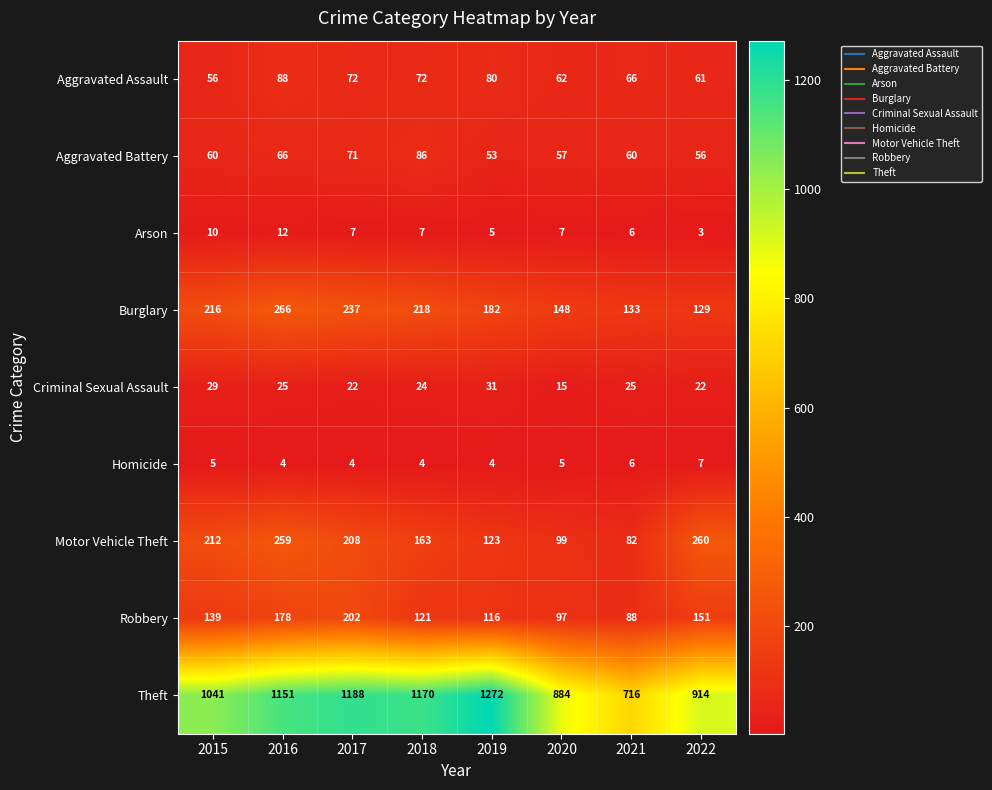

Which label corresponds to the largest value in the chart?

2019